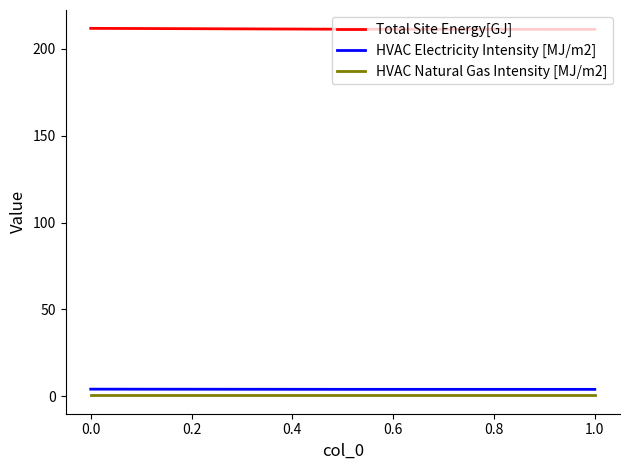

How many lines are shown in the chart?

3